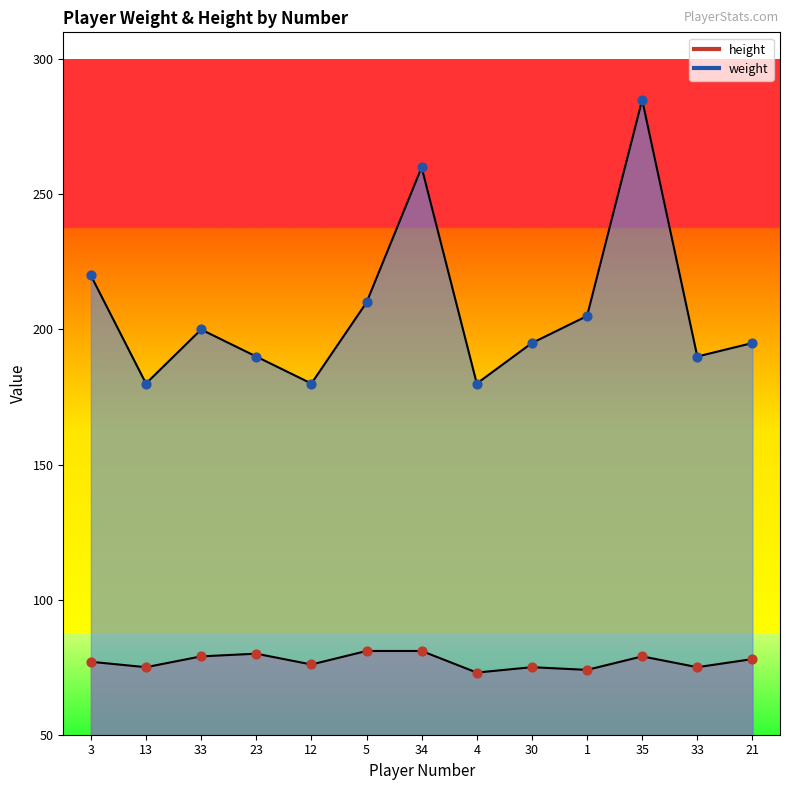

Which series reaches the minimum Y coordinate?

height